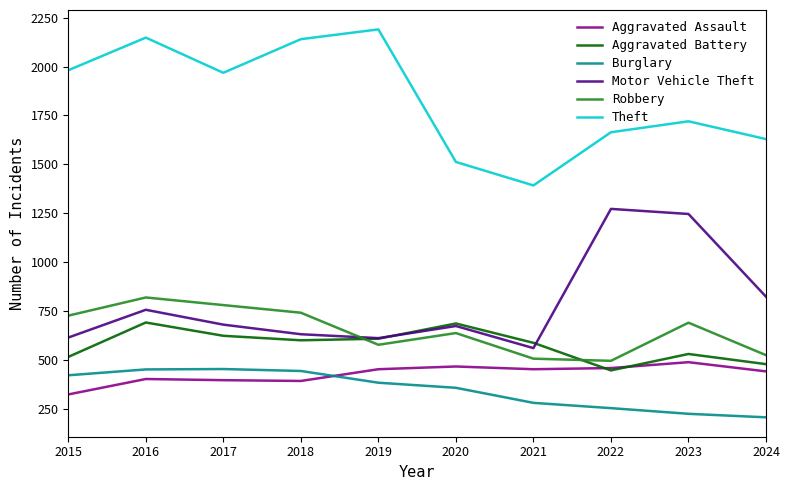

Does the chart have visible grid lines?

No